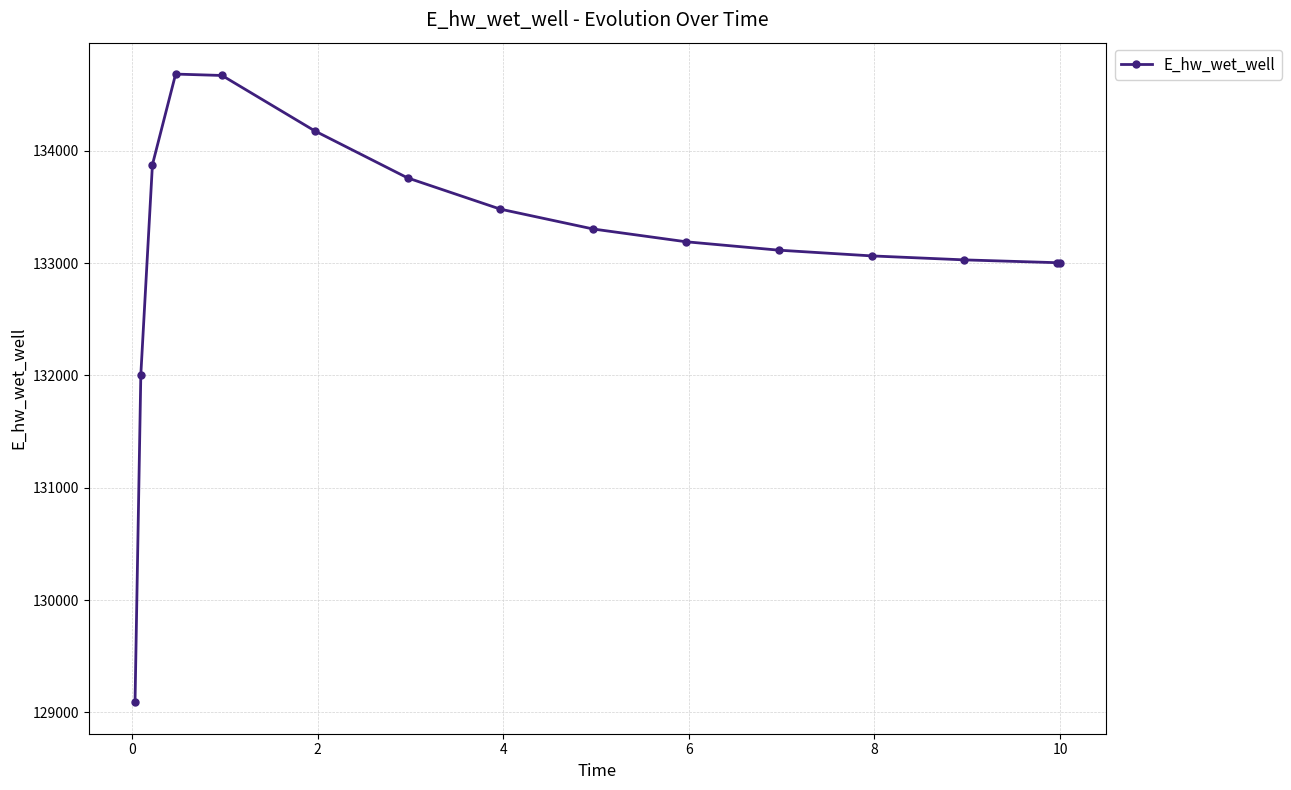

What is the minimum value shown in the chart?

129090.5